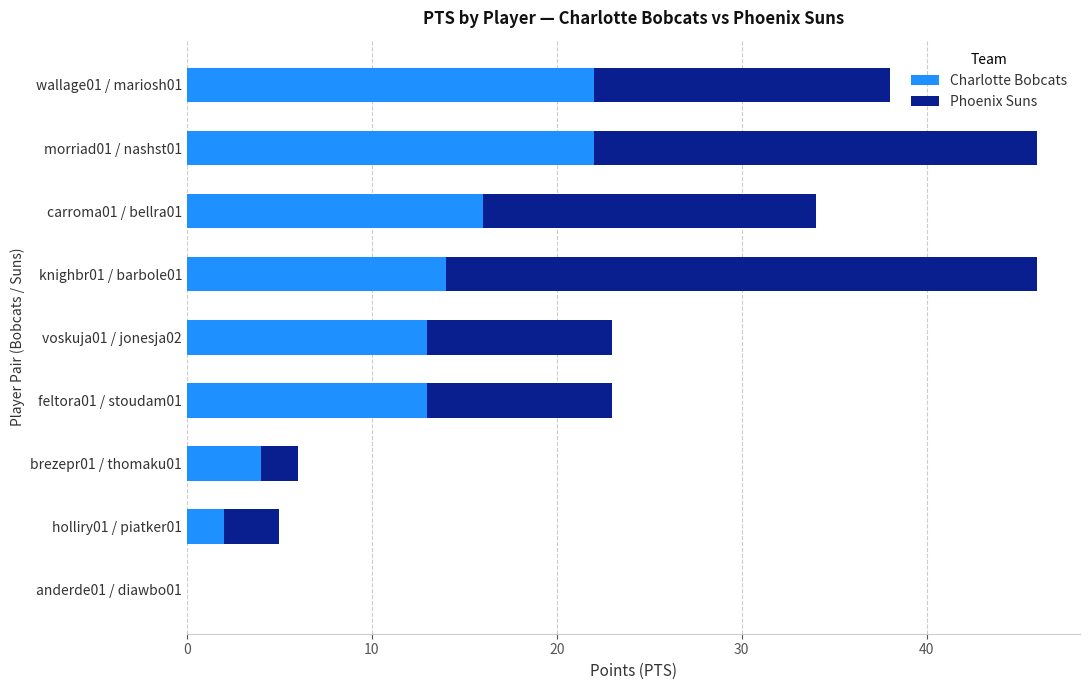

True or false: Charlotte Bobcats has a value of 9 at feltora01 / stoudam01.

False